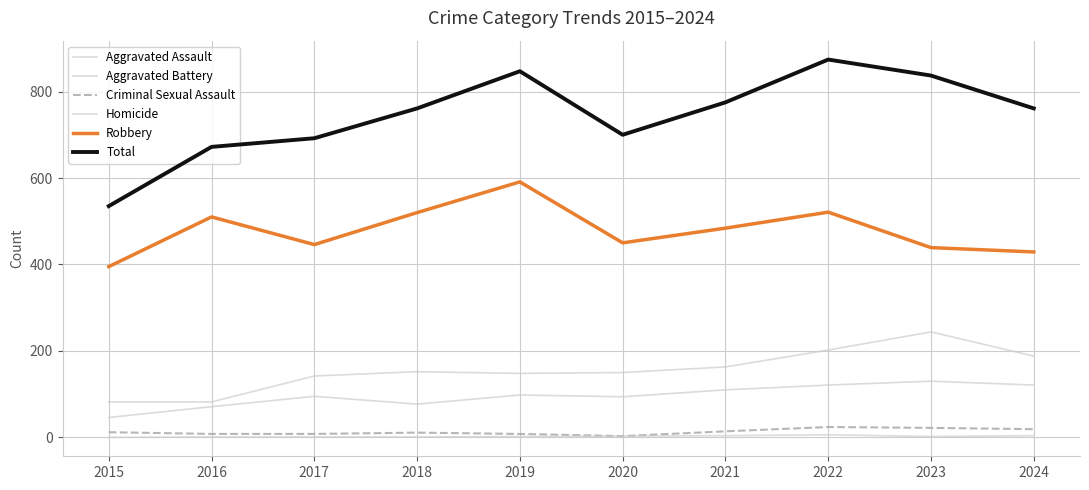

What is the difference between the highest and lowest values at 2015?

535